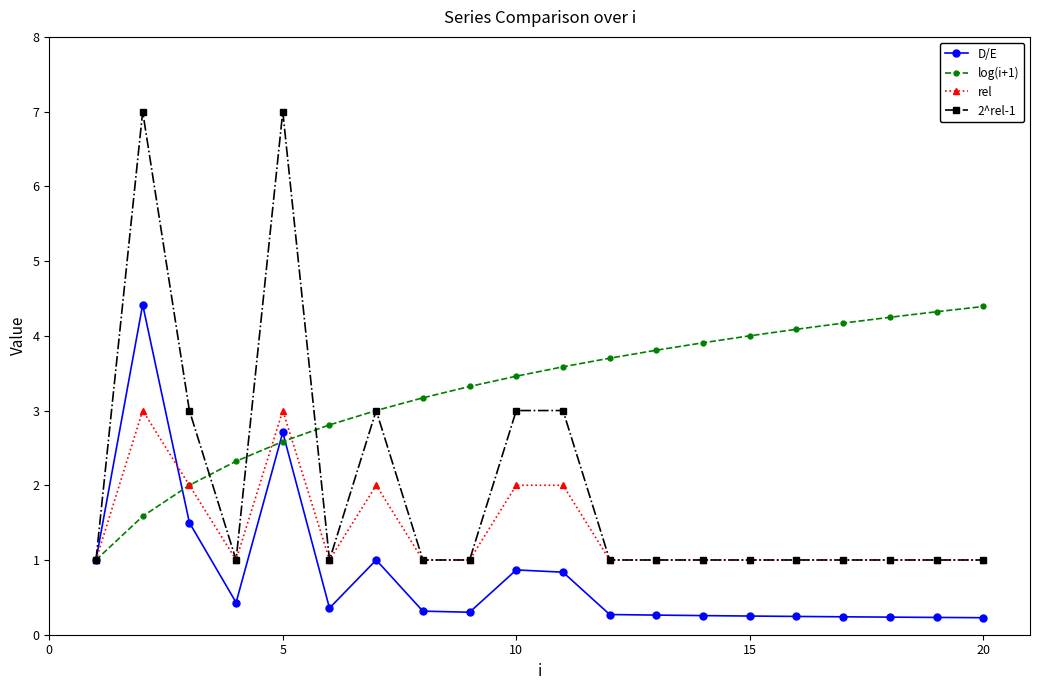

What is the minimum value shown in the chart?

0.2